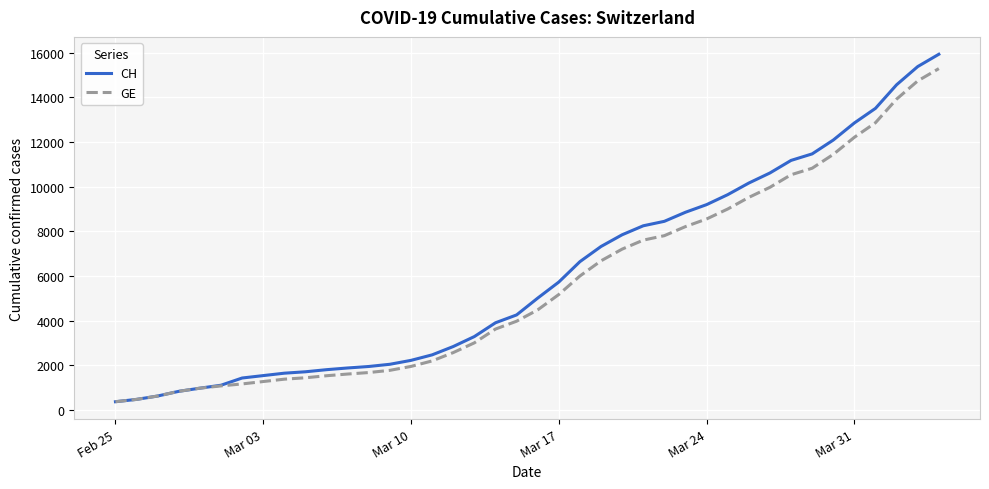

What is the sum of all GE values?

225656